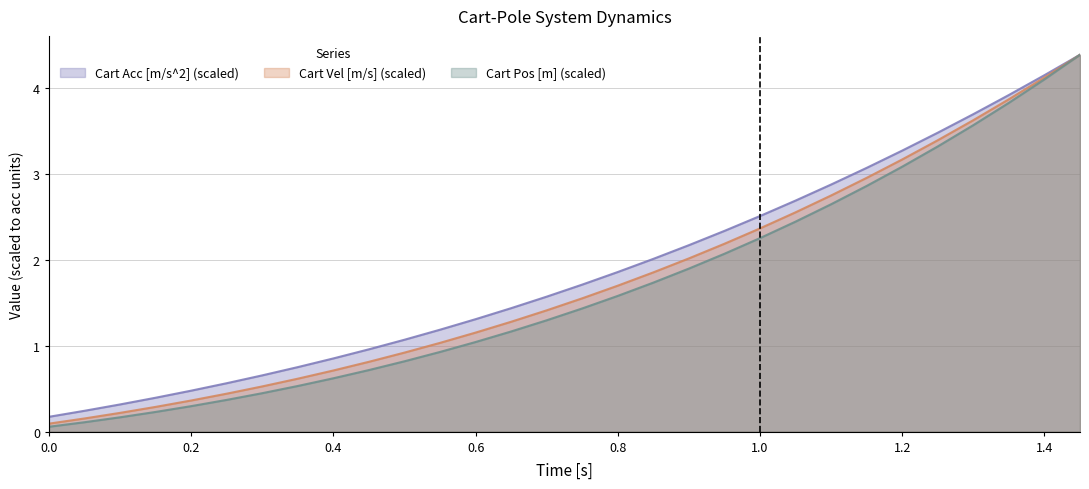

The Cart Acc [m/s^2] (scaled) series shows 1.3 at 0.6. True or false?

True